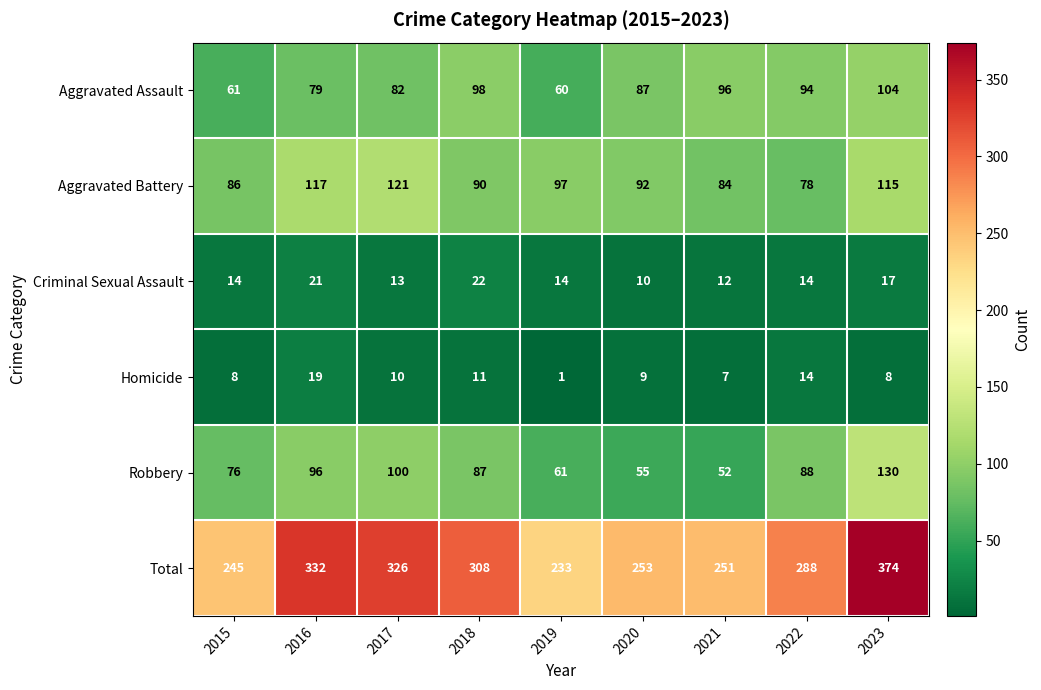

At which category is the sum across all series the highest?

2023